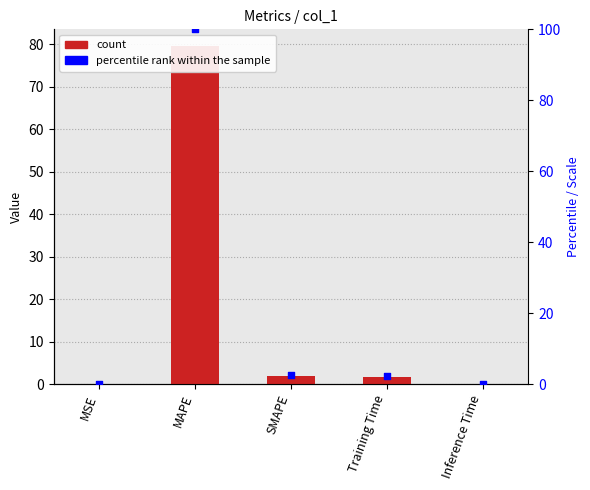

Which series has the largest total across all categories?

percentile rank within the sample